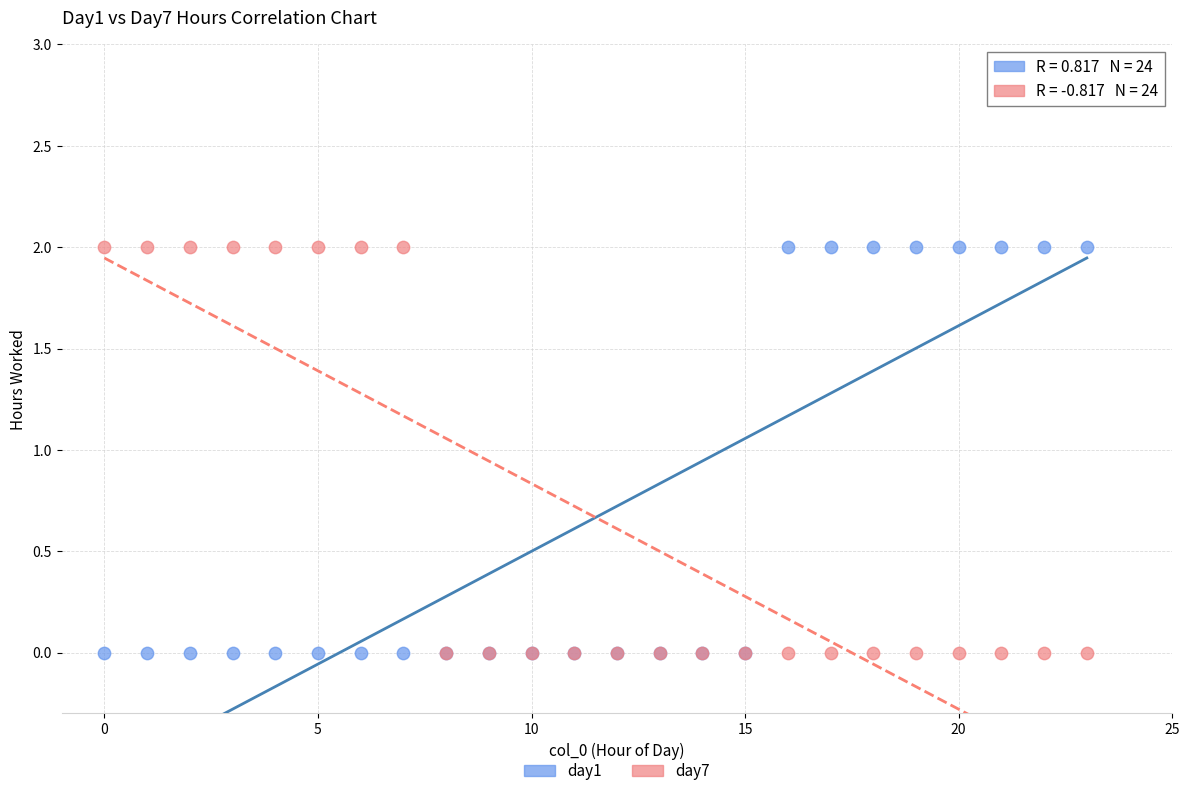

What are all the series names shown in the legend?

day1, day7